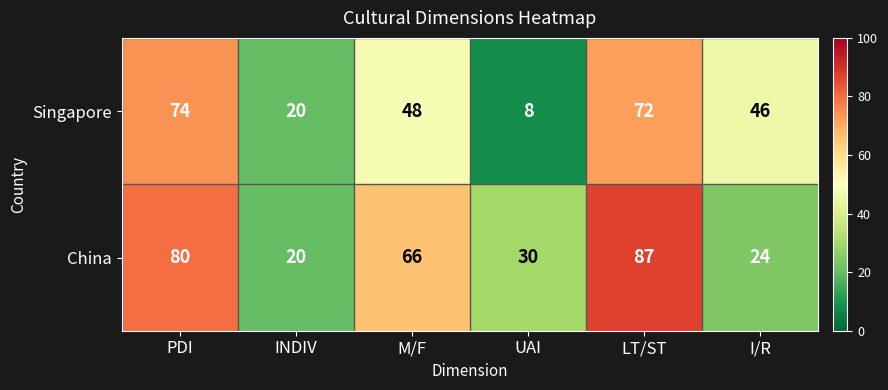

The China series shows 46 at UAI. True or false?

False